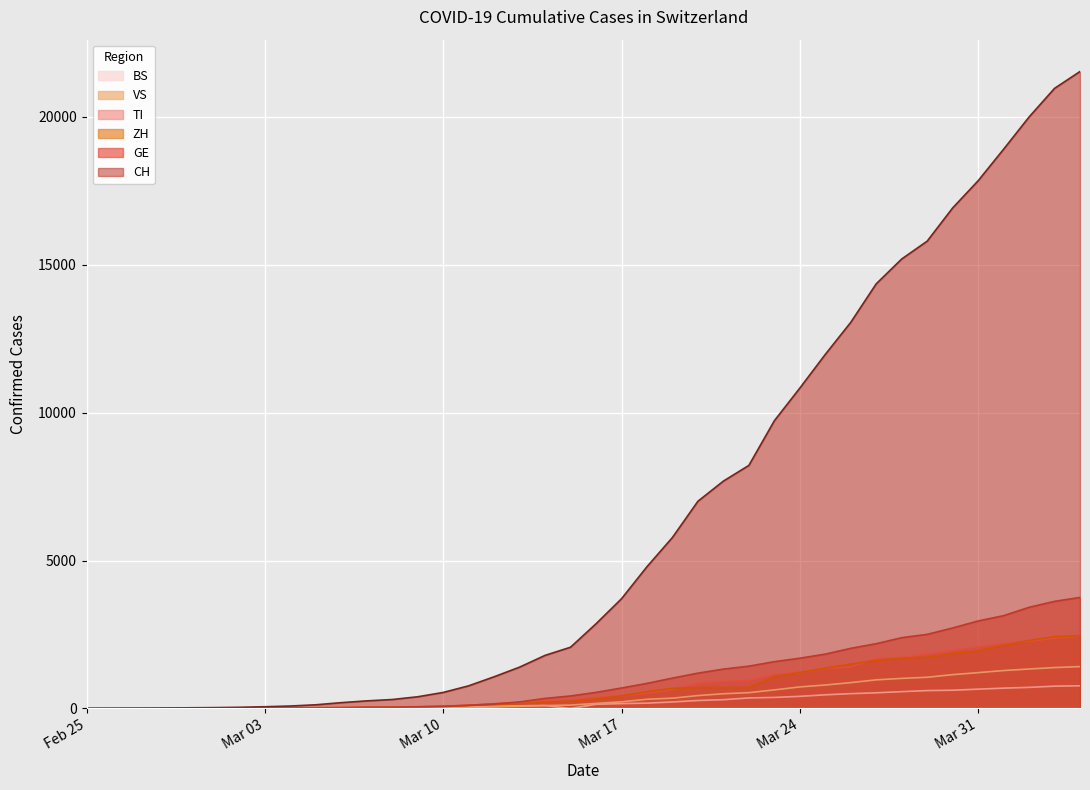

What is the maximum value for VS?

1416